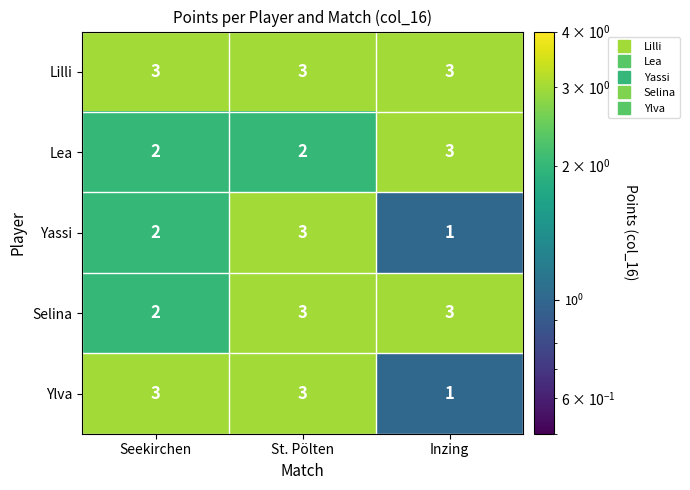

What is the spread (max minus min) of values at Inzing?

2